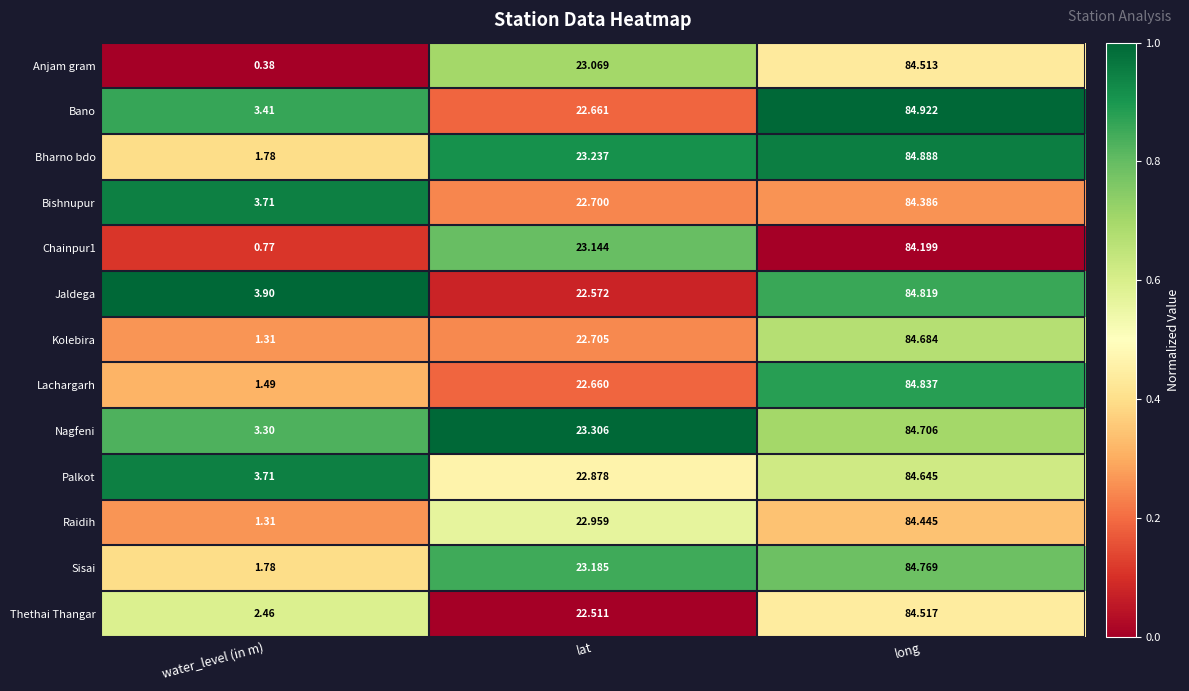

Which series has the widest spread of values?

Anjam gram